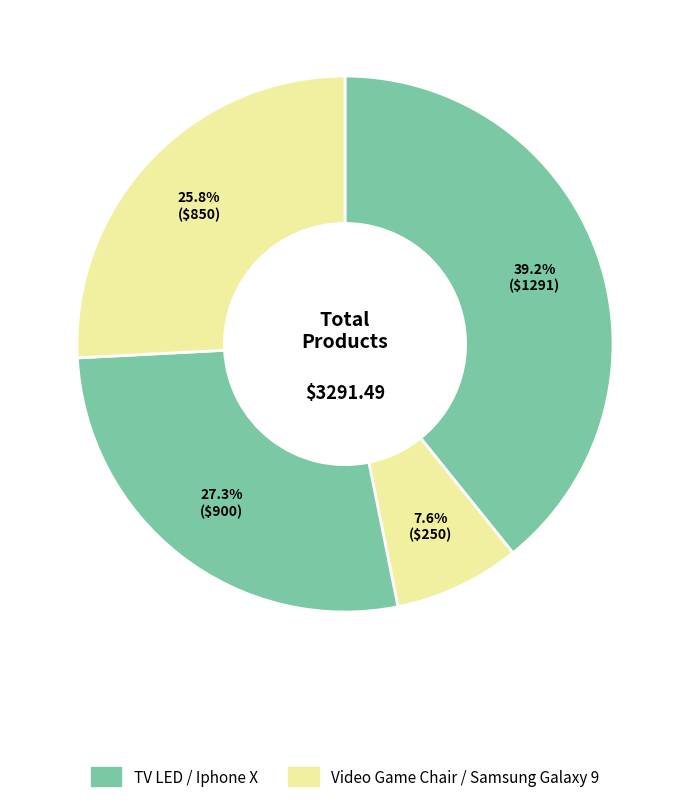

Rank the categories by value from highest to lowest.

TV LED, Iphone X, Samsung Galaxy 9, Video Game Chair